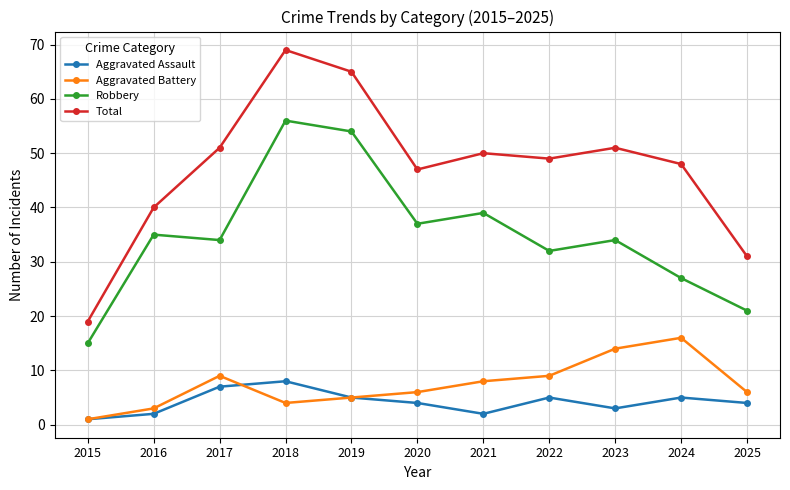

The Robbery series shows 54 at 2019. True or false?

True